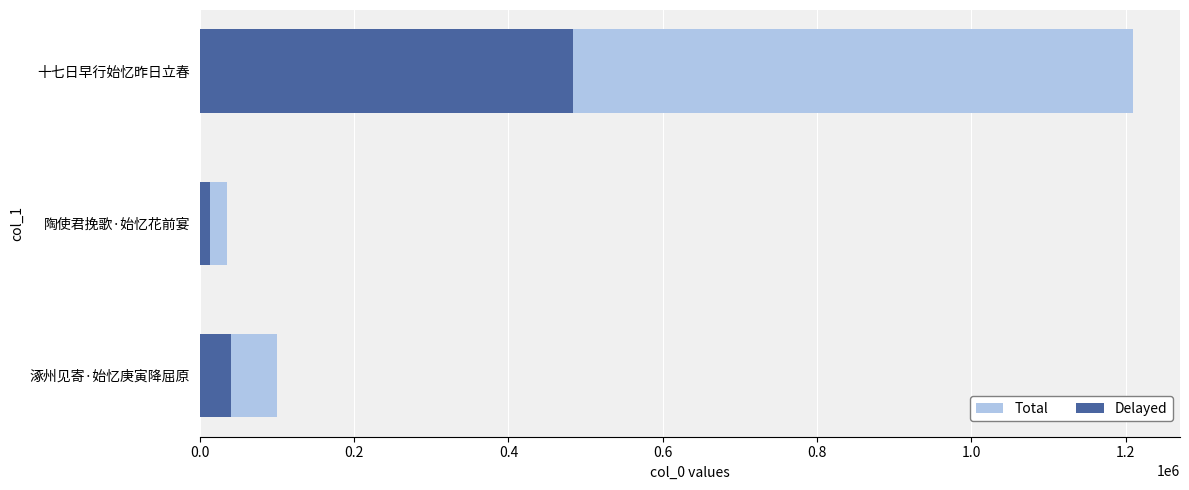

Rank the series at 十七日早行始忆昨日立春 from lowest to highest value.

Delayed, Total